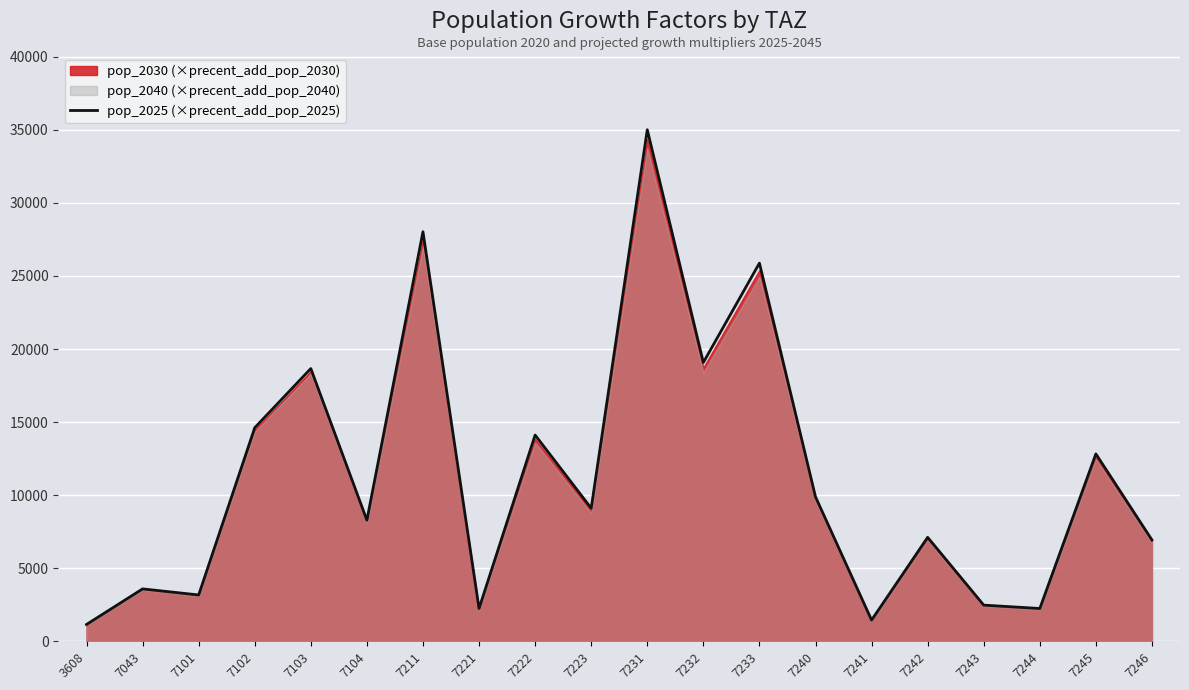

What is the greatest value displayed?

35003.7